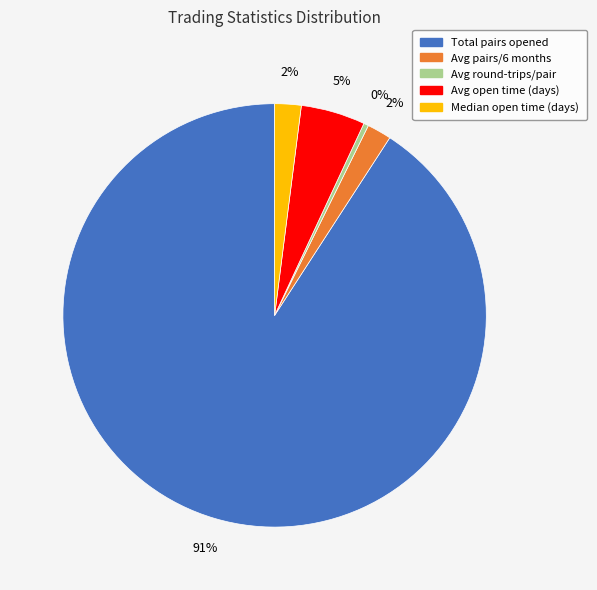

True or false: Total pairs opened accounts for 91% of the total.

True